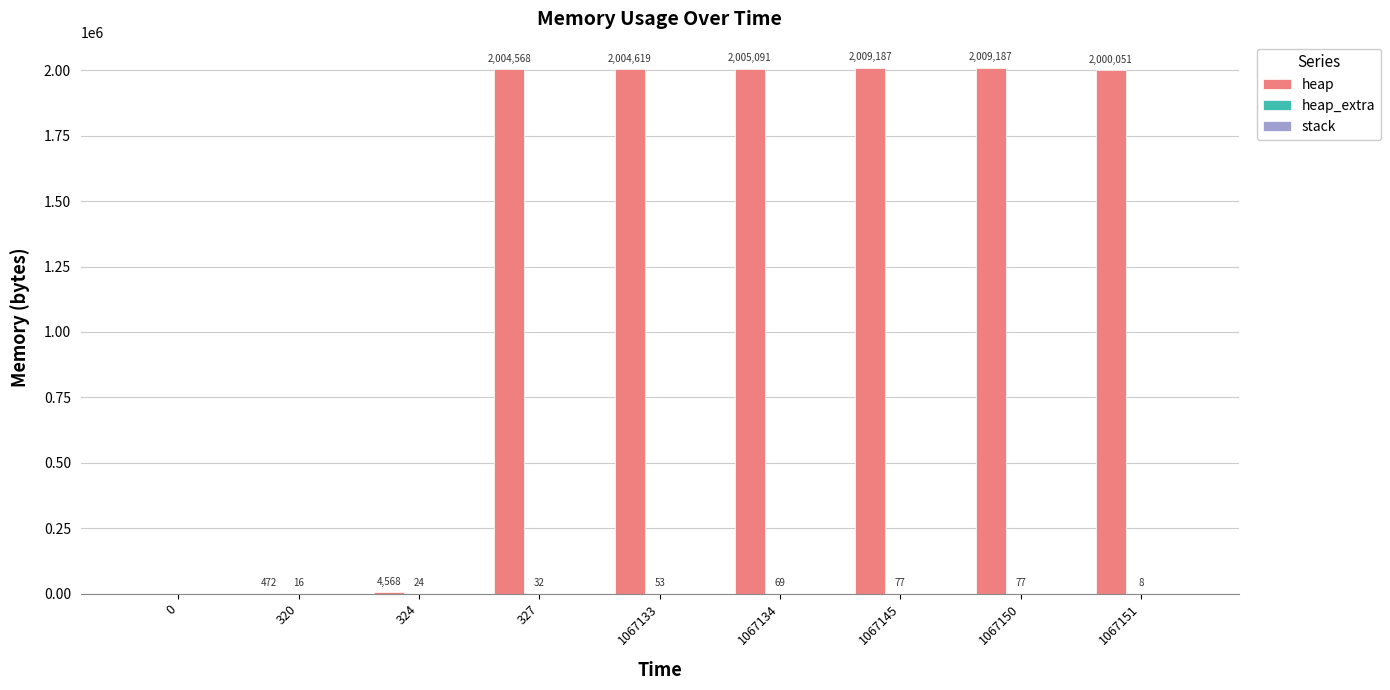

What value does the heap series have at 320, to the nearest 100?

500